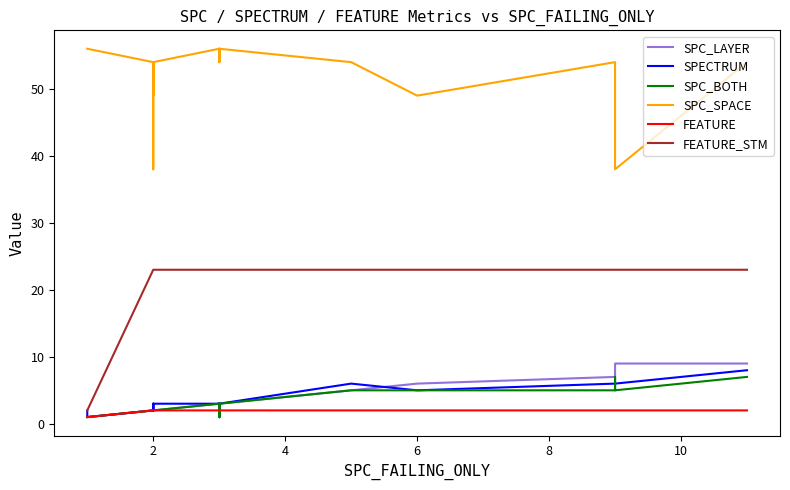

The FEATURE_STM series shows 23 at 2. True or false?

True